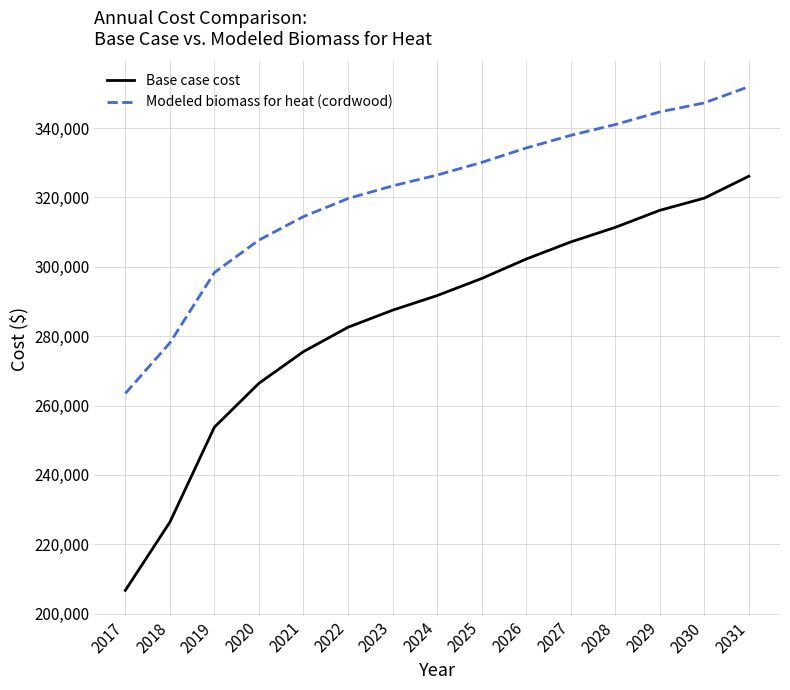

Which series has the widest spread of values?

Base case cost